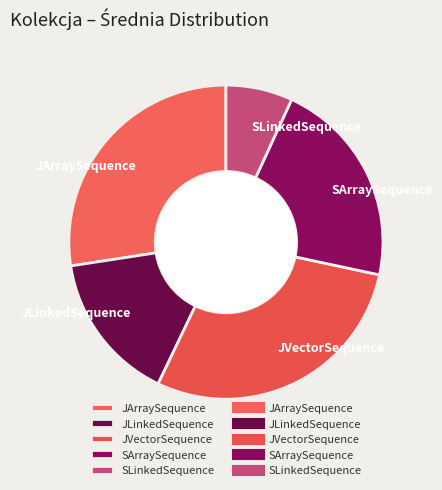

Which category has the smallest portion of the pie?

SLinkedSequence